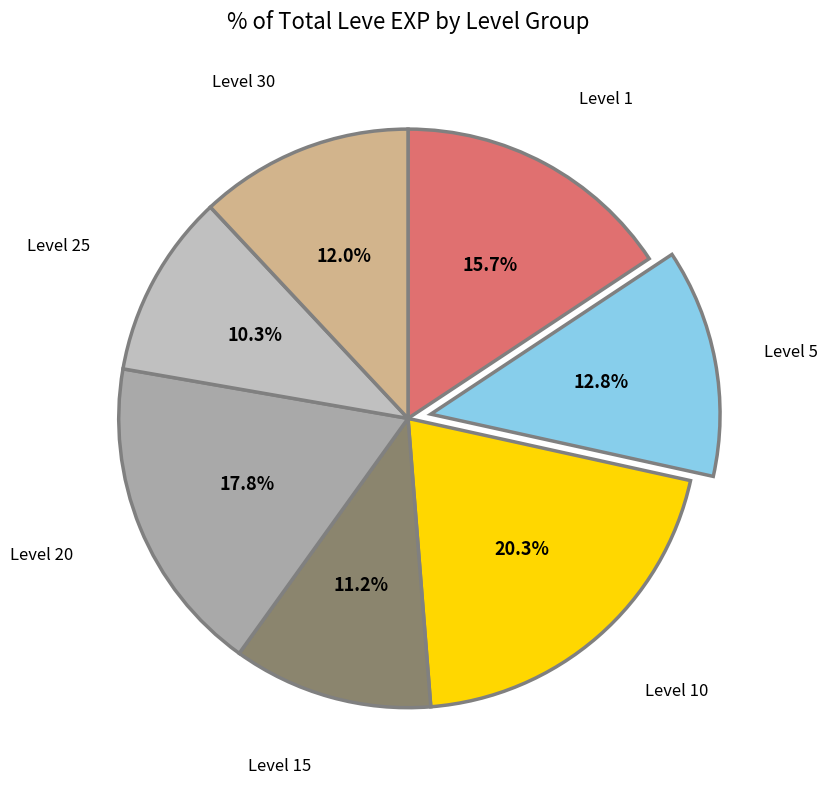

What percentage do Level 25 and Level 5 together represent?

23.1%